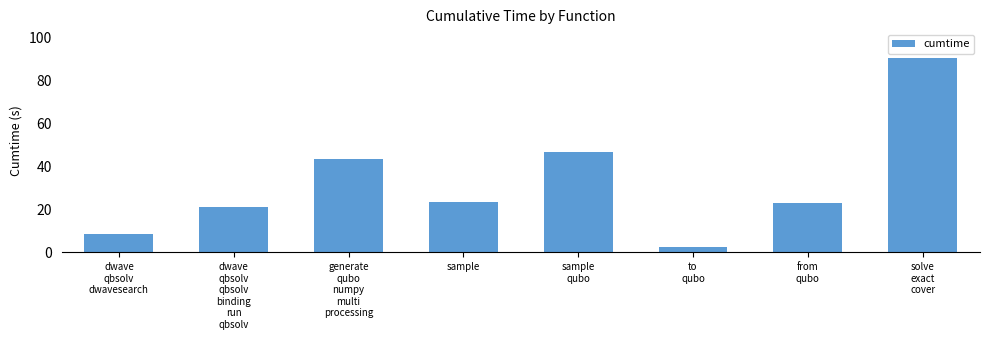

What is the ratio of the value at dwave
qbsolv
dwavesearch to the value at solve
exact
cover?

0.1